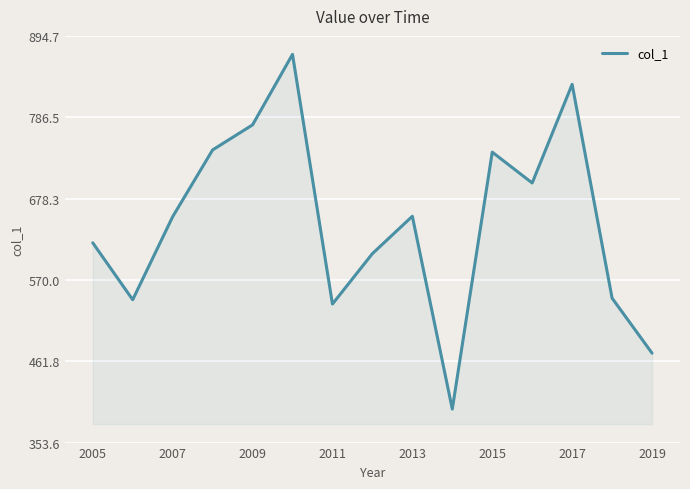

What is the minimum value shown in the chart?

398.2